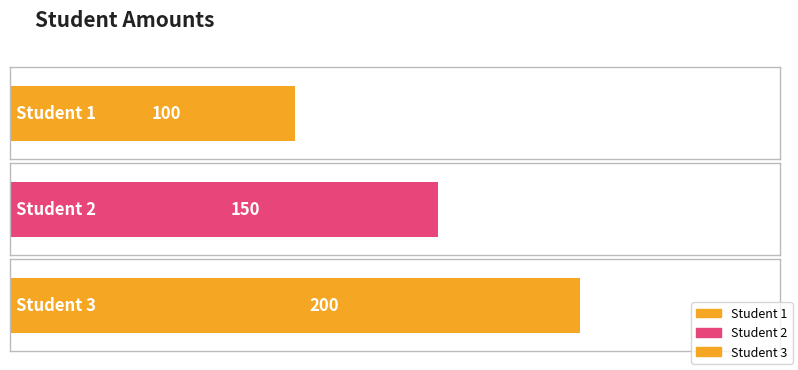

The value at Student 3 is 132. True or false?

False